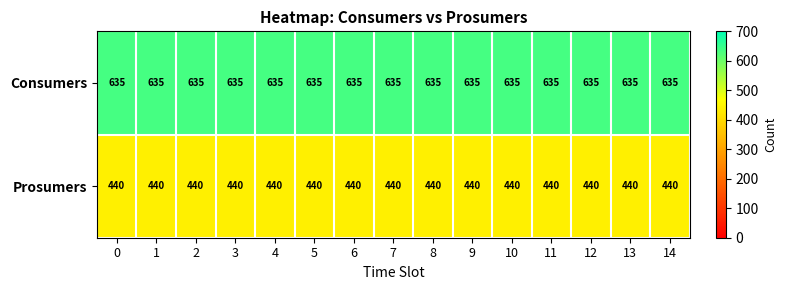

What is the total value across all series at 4?

1075